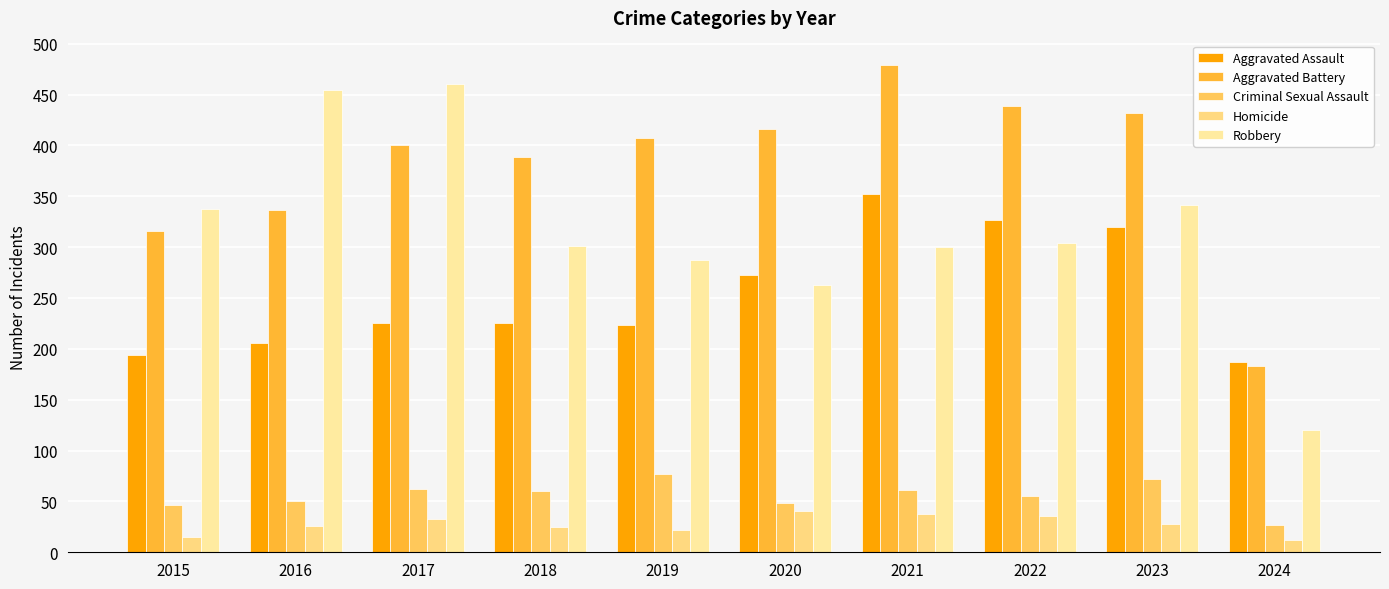

What is the difference between the Homicide values at 2015 and 2021?

23